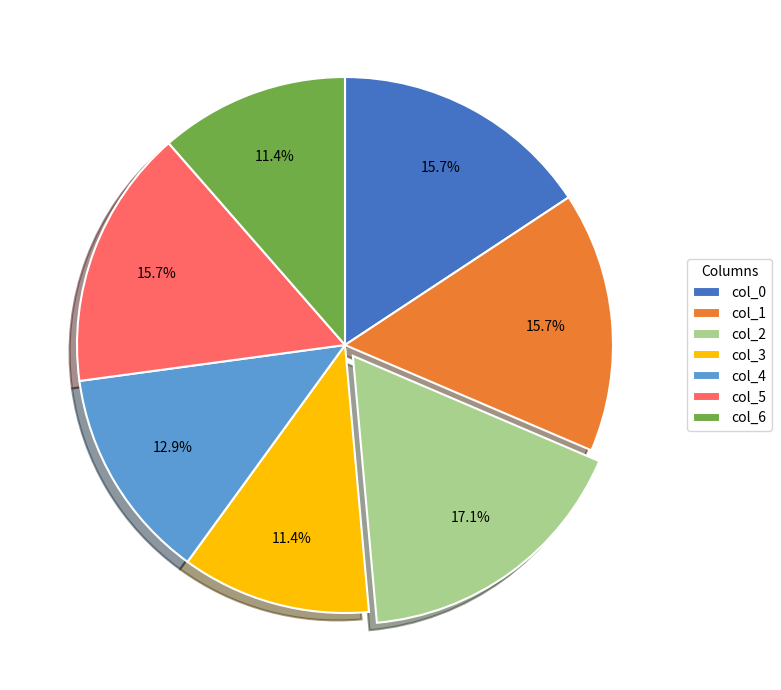

To the nearest percent, what is the difference between the largest and smallest slice percentages?

6%